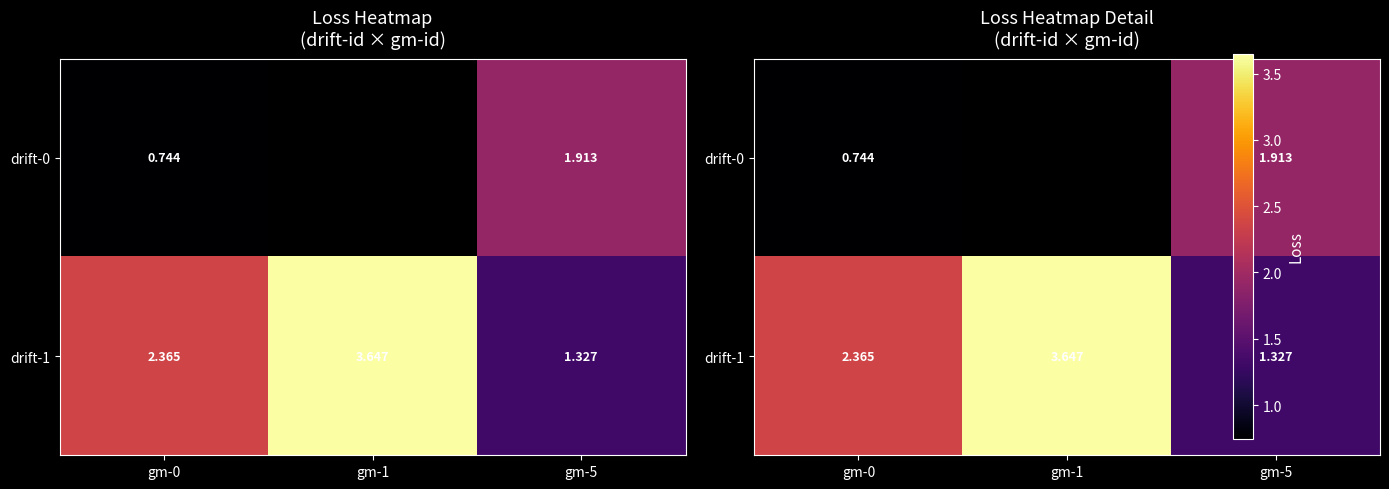

List the labels in order of drift-1 value, smallest first.

gm-5, gm-0, gm-1